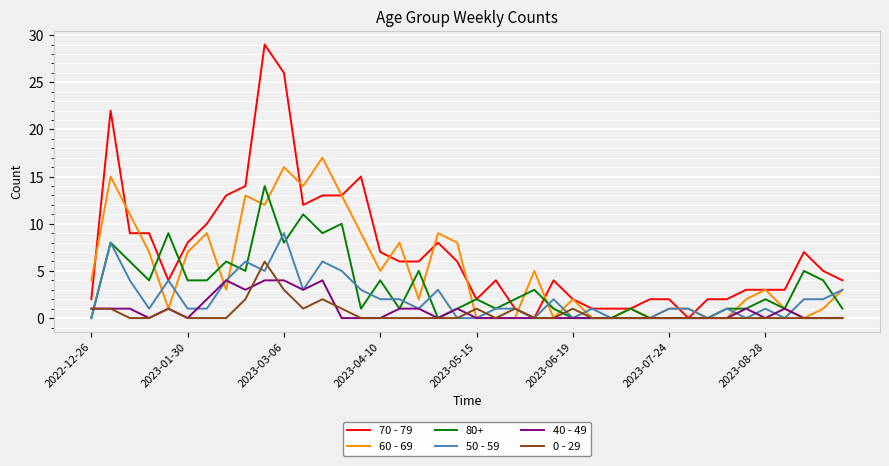

Rank the series by their maximum value, from highest to lowest.

70 - 79, 60 - 69, 80+, 50 - 59, 0 - 29, 40 - 49